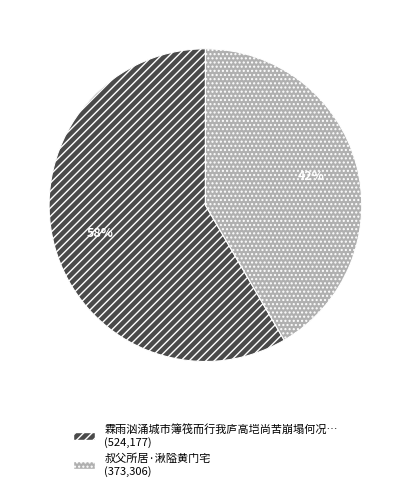

Is there any slice that represents more than half of the pie?

Yes